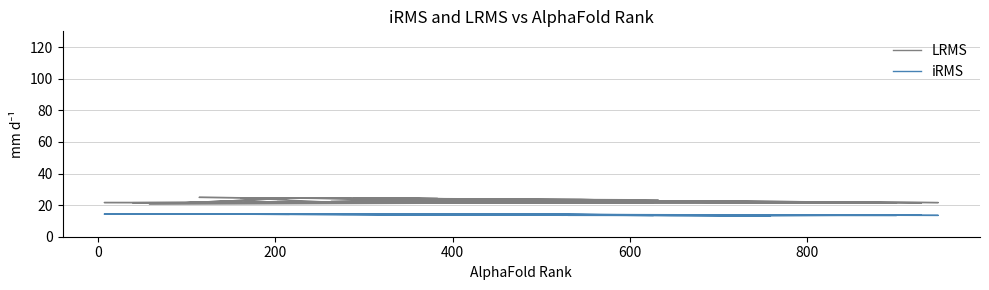

At which category is the sum across all series the highest?

400